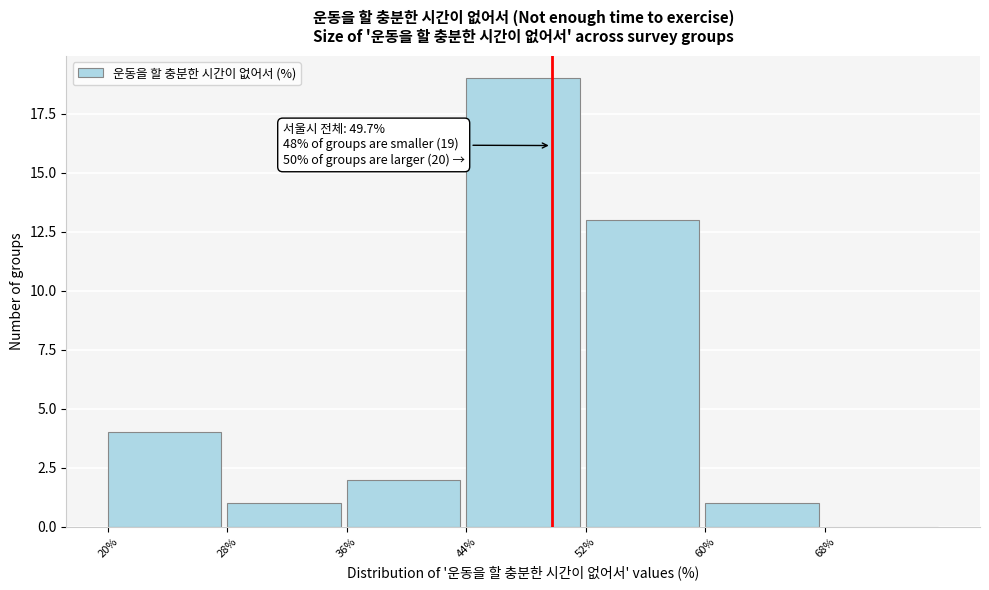

Which range on the x-axis has the tallest bar?

44 to 52